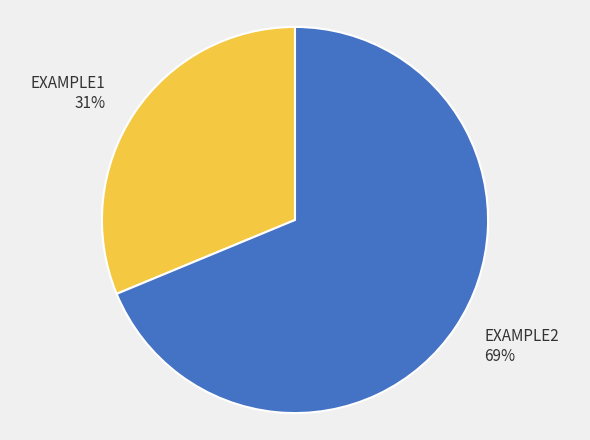

Combined, do EXAMPLE1 and EXAMPLE2 account for over 50%?

Yes